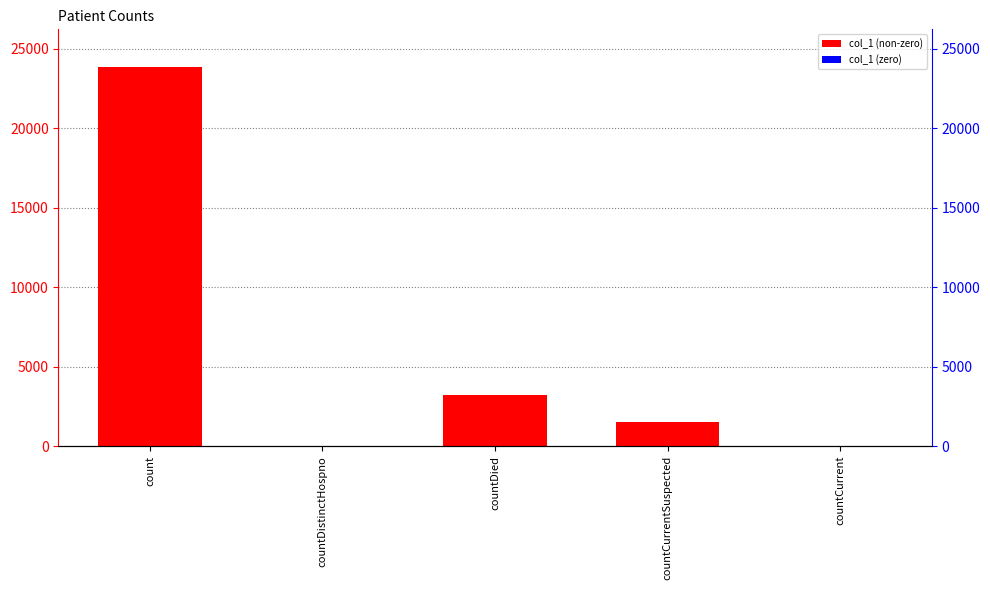

What is the sum of the values at countCurrent and countDied?

3216